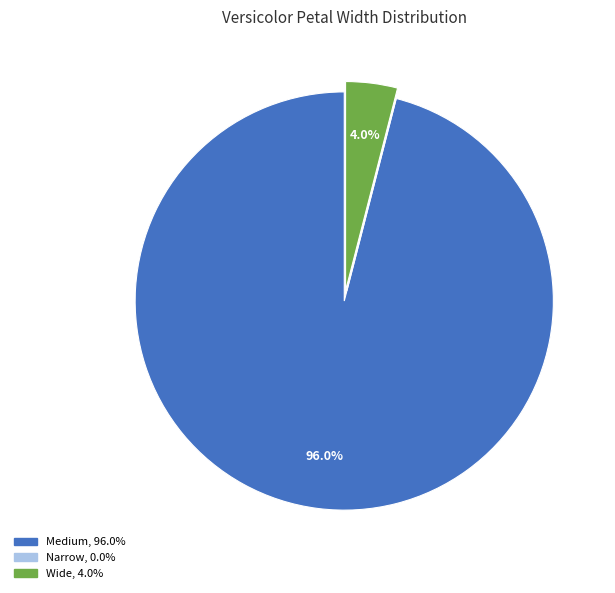

What is the majority slice?

Medium